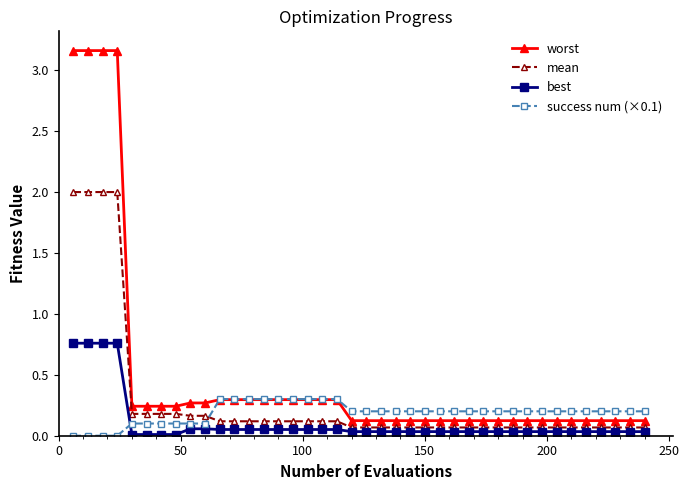

Count the number of categories in the chart.

40